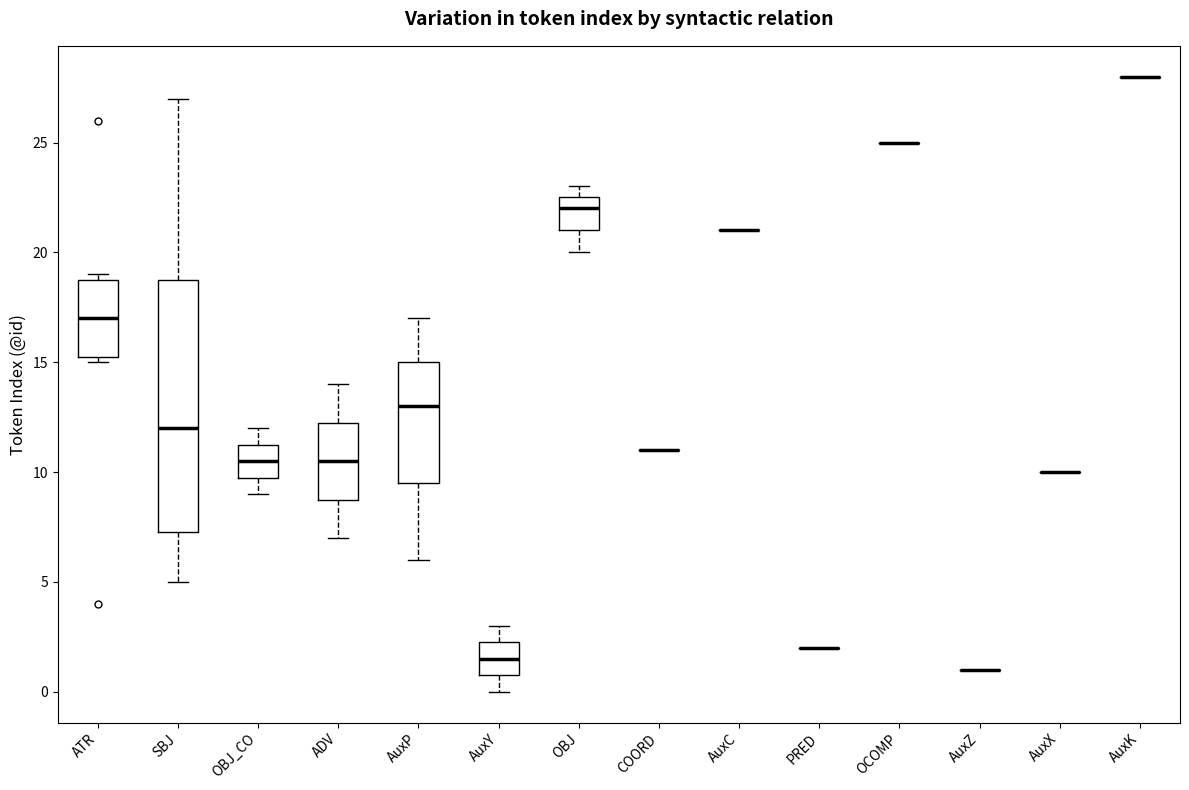

Reading left to right, transcribe this box plot: for each box, give where its median line is, the range the box spans, and where its two whiskers end, as read against the y-axis. The values are not printed on the chart, so give them approximately, as read against the axis.

ATR: median 17.0, box 15.5 to 19.0, whiskers 15.0 to 19.0 (just above the box's upper edge)
SBJ: median 12.0, box 7.5 to 19.0, whiskers 5.0 to 27.0
OBJ_CO: median 10.5, box 10.0 to 11.5, whiskers 9.0 to 12.0
ADV: median 10.5, box 9.0 to 12.5, whiskers 7.0 to 14.0
AuxP: median 13.0, box 9.5 to 15.0, whiskers 6.0 to 17.0
AuxY: median 1.5, box 1.0 to 2.5, whiskers 0.0 to 3.0
OBJ: median 22.0, box 21.0 to 22.5, whiskers 20.0 to 23.0
COORD: box collapsed to a line at 11.0, whiskers 11.0 to 11.0
AuxC: box collapsed to a line at 21.0, whiskers 21.0 to 21.0
PRED: box collapsed to a line at 2.0, whiskers 2.0 to 2.0
OCOMP: box collapsed to a line at 25.0, whiskers 25.0 to 25.0
AuxZ: box collapsed to a line at 1.0, whiskers 1.0 to 1.0
AuxX: box collapsed to a line at 10.0, whiskers 10.0 to 10.0
AuxK: box collapsed to a line at 28.0, whiskers 28.0 to 28.0